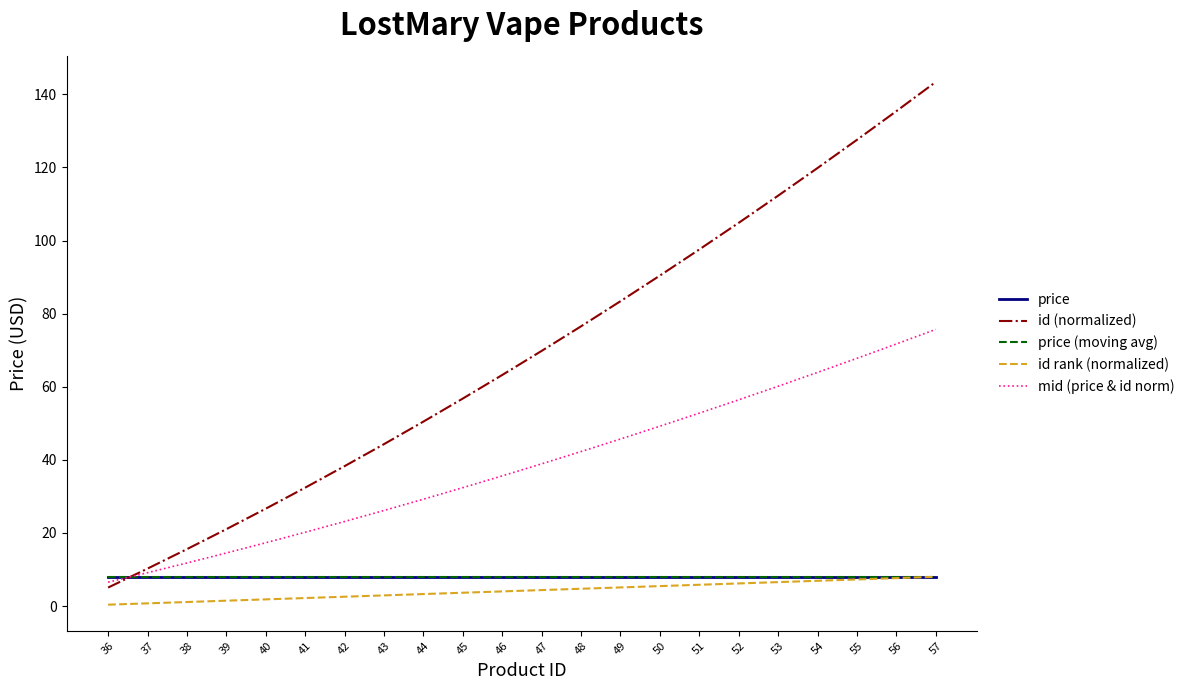

At 38, list the series in order from smallest to largest.

id rank (normalized), price (moving avg), price, mid (price & id norm), id (normalized)